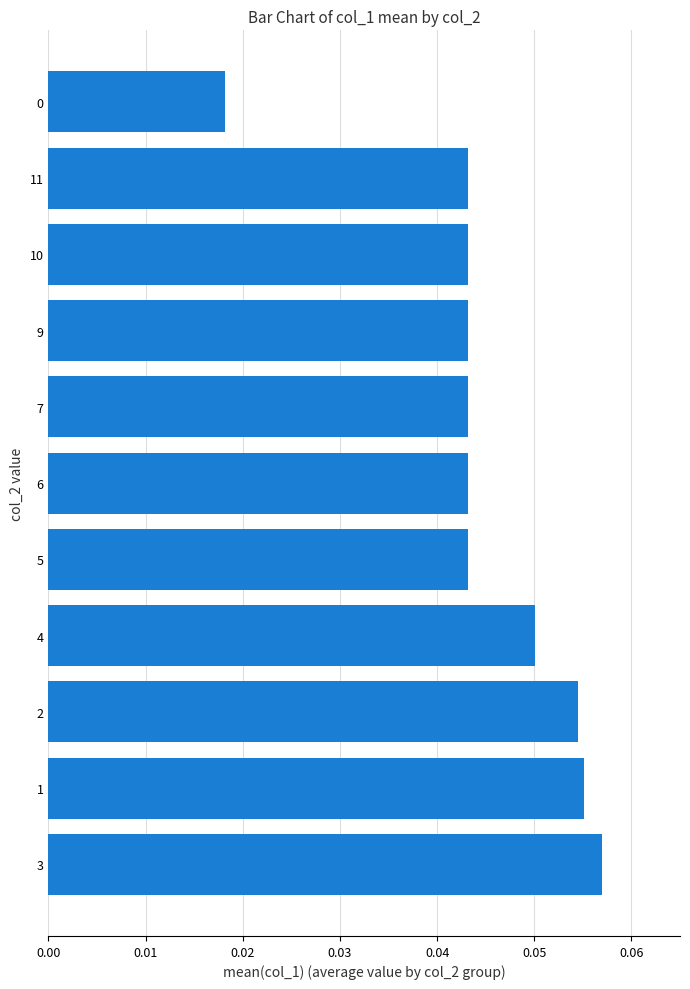

What is the sum of all values?

0.5